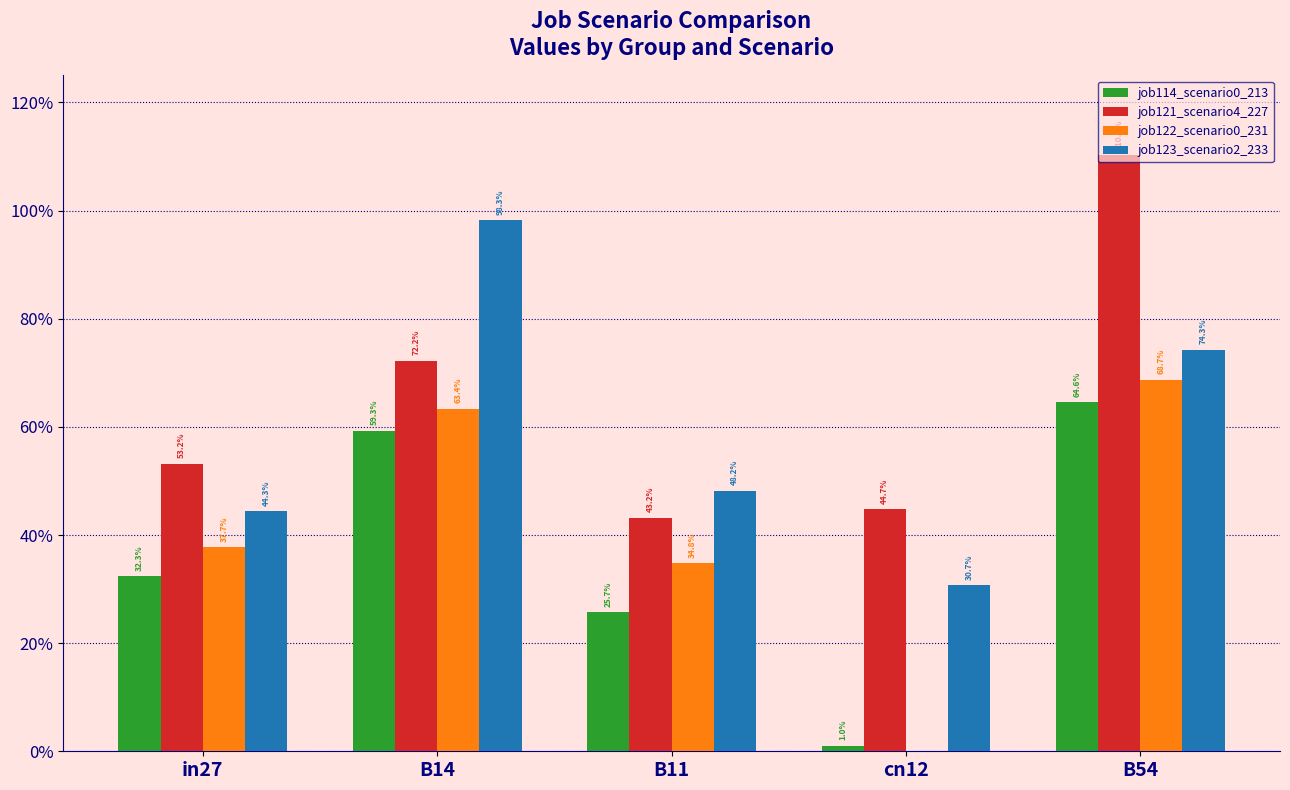

At which category is the sum across all series the highest?

B54